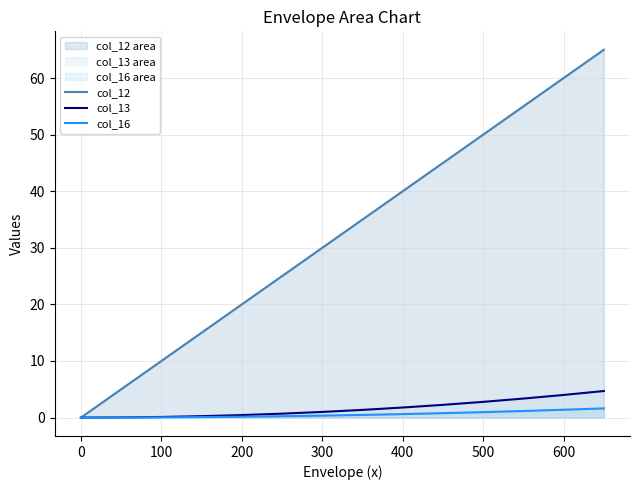

Between 300 and 500, which series saw the biggest shift?

col_12